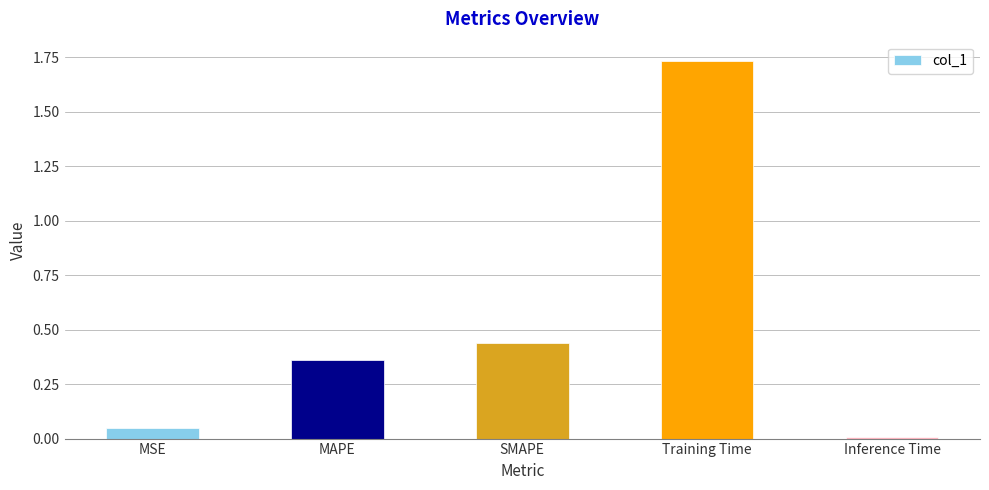

Are the bars grouped side by side (vs. stacked)?

No